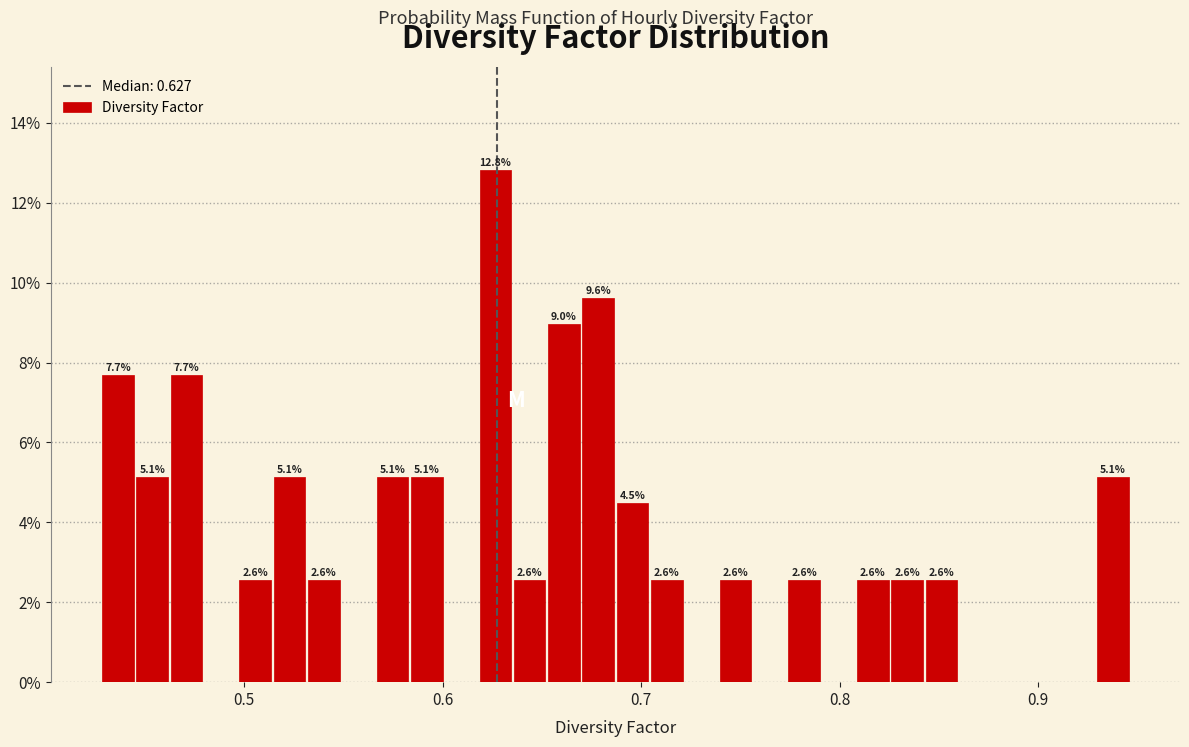

Read against the x-axis, roughly where is the centre of the tallest bar?

0.63